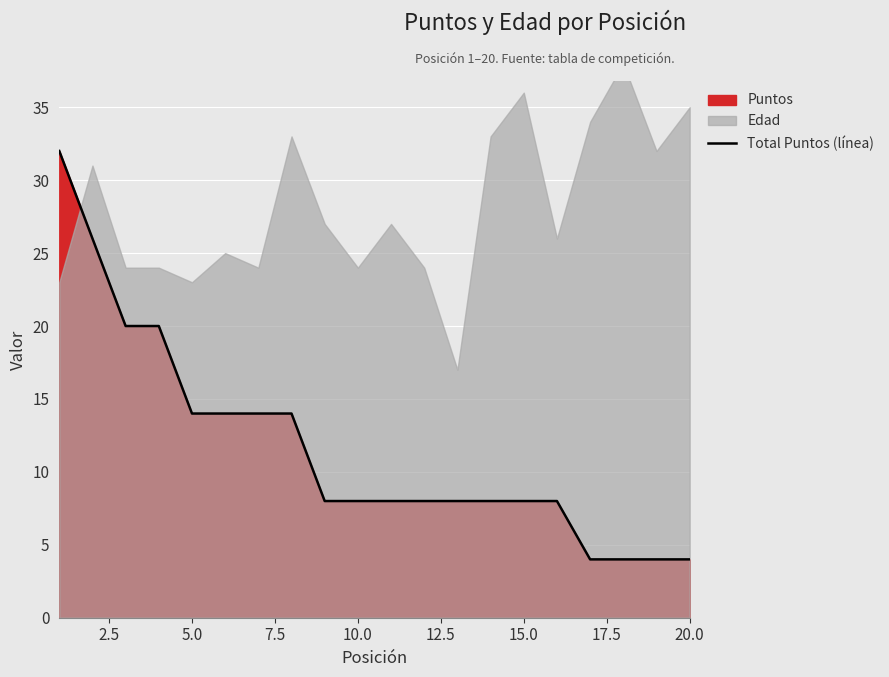

What is the minimum value shown in the chart?

4